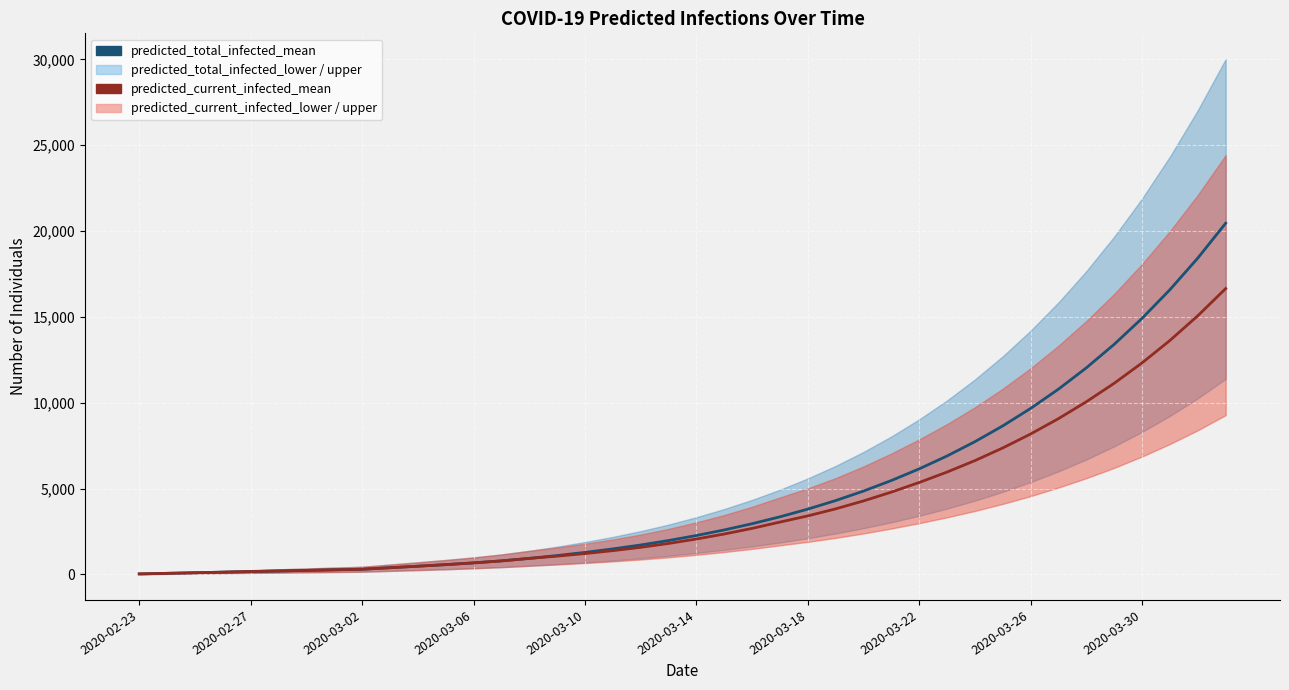

List the series in order of their overall mean, highest first.

predicted_total_infected_mean, predicted_current_infected_mean